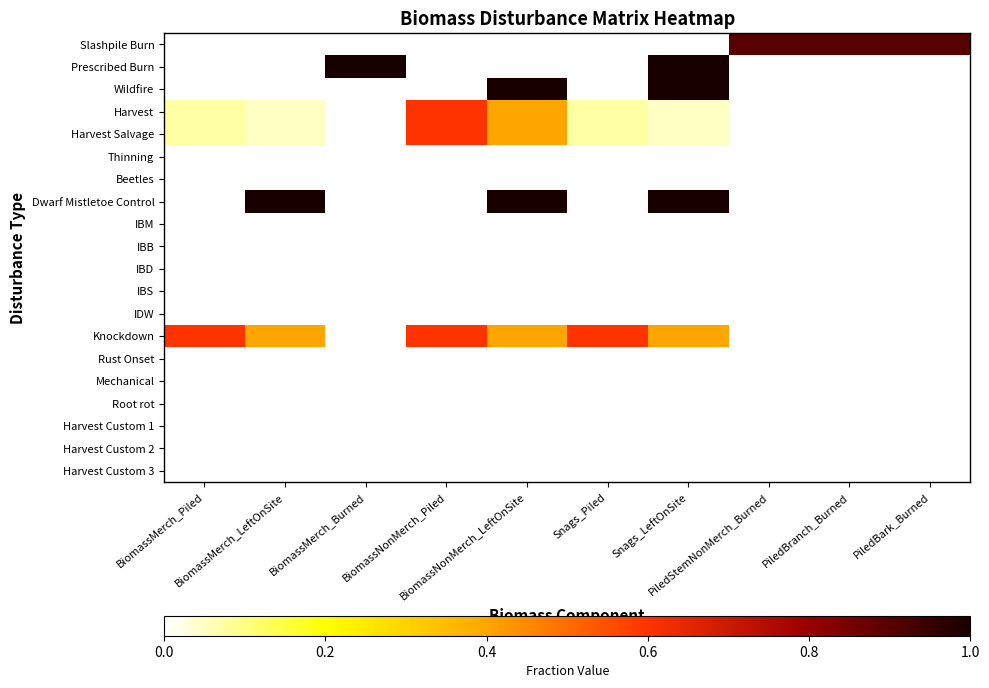

At which category does the chart reach its peak across all series?

BiomassMerch_Burned